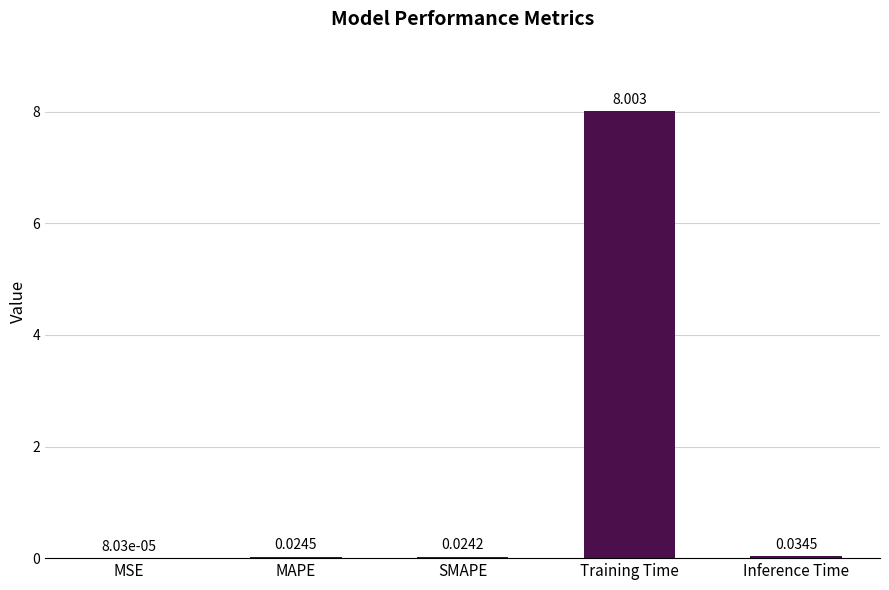

At which label is the value closest to 4?

Inference Time